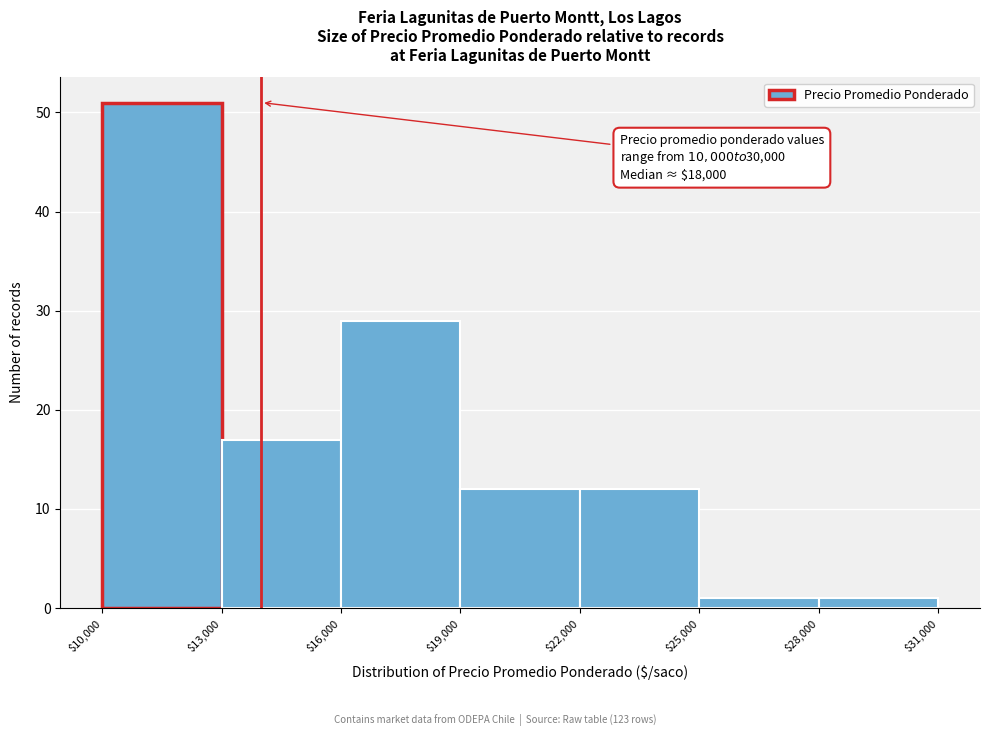

Which range on the x-axis has the tallest bar?

$10,000 to $13,000